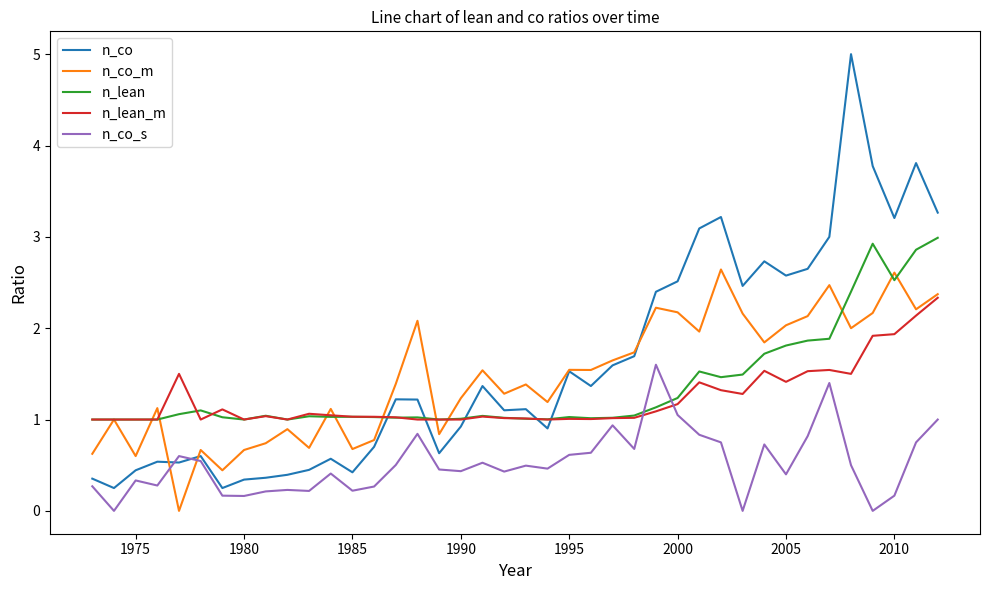

What is the maximum value for n_co?

5.0